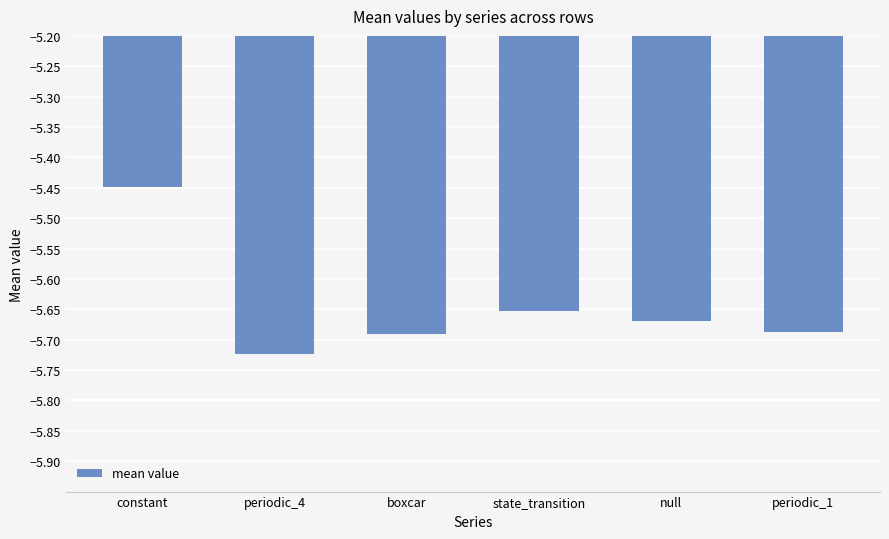

What is the sum of all values?

-33.9